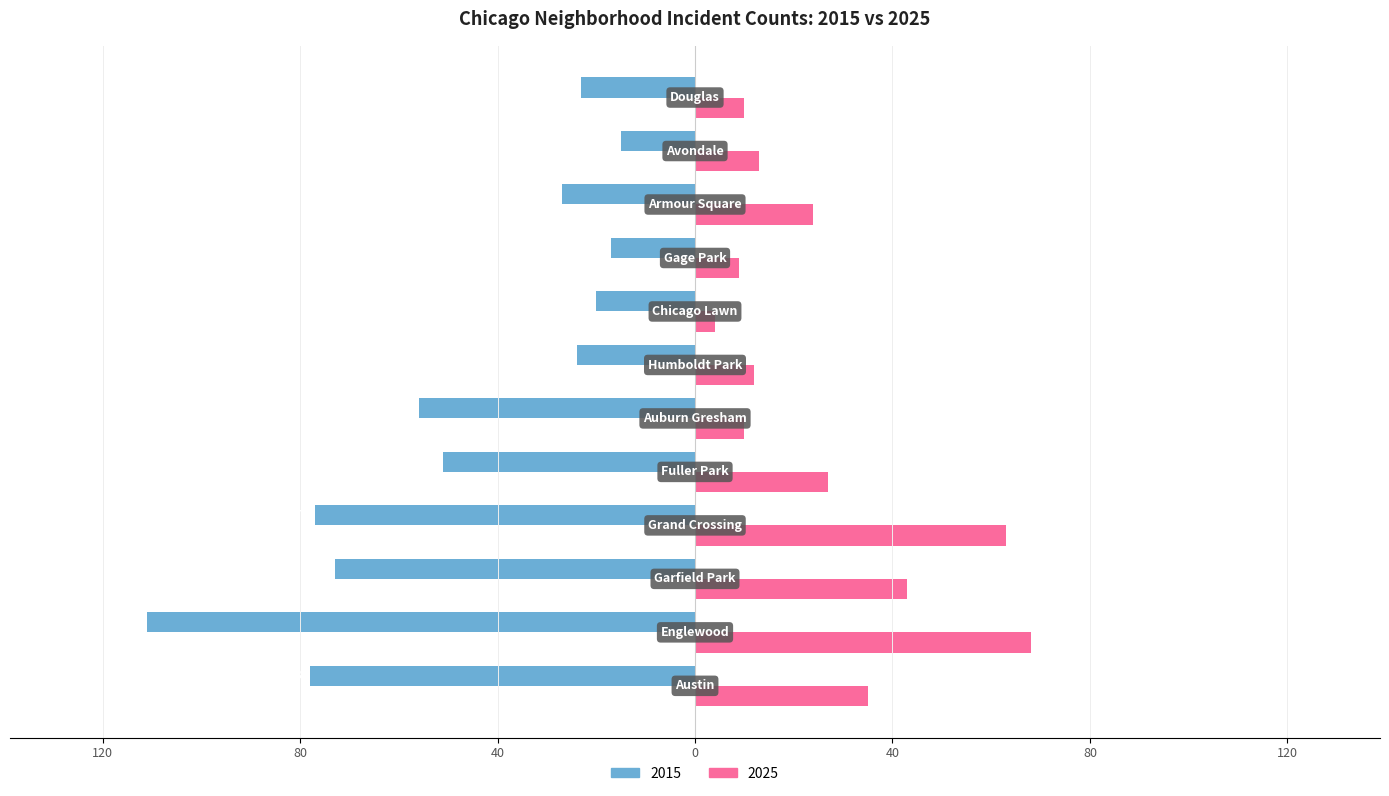

What are all the series names shown in the legend?

2015, 2025